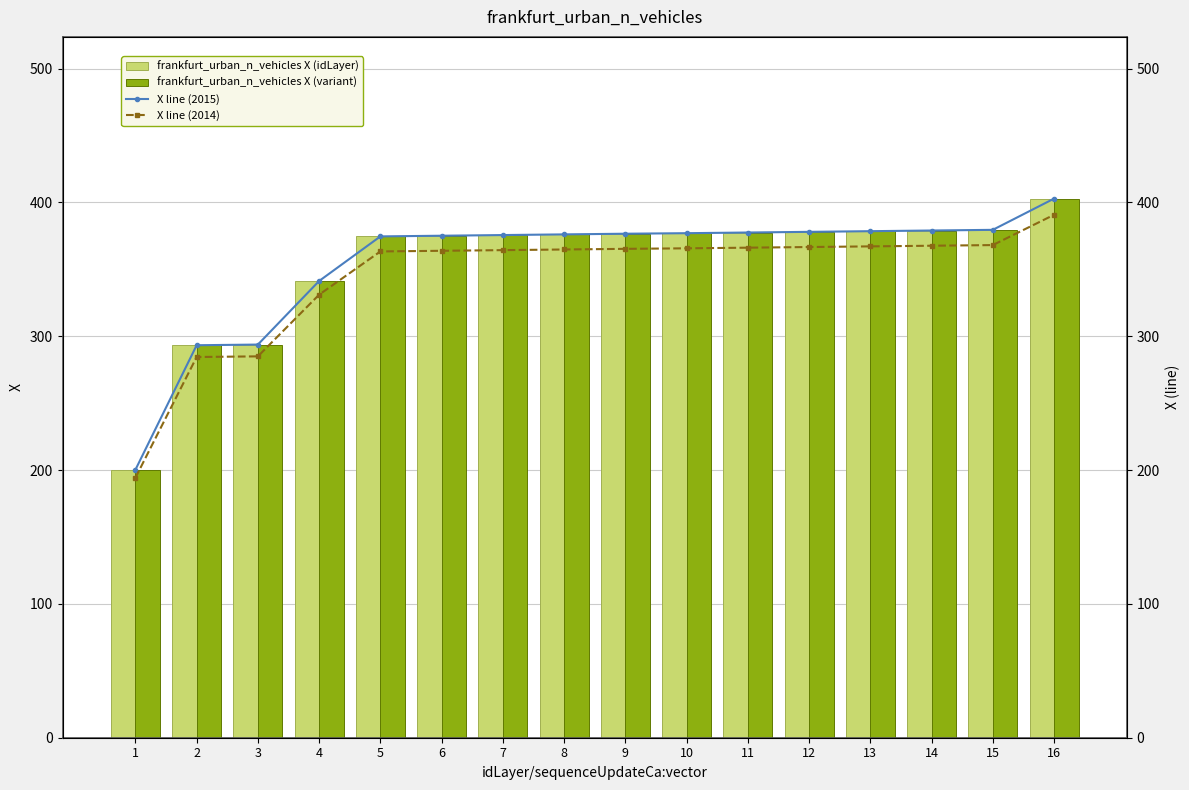

Rank the series by their maximum value, from highest to lowest.

frankfurt_urban_n_vehicles X (idLayer), frankfurt_urban_n_vehicles X (variant), X line (2015), X line (2014)